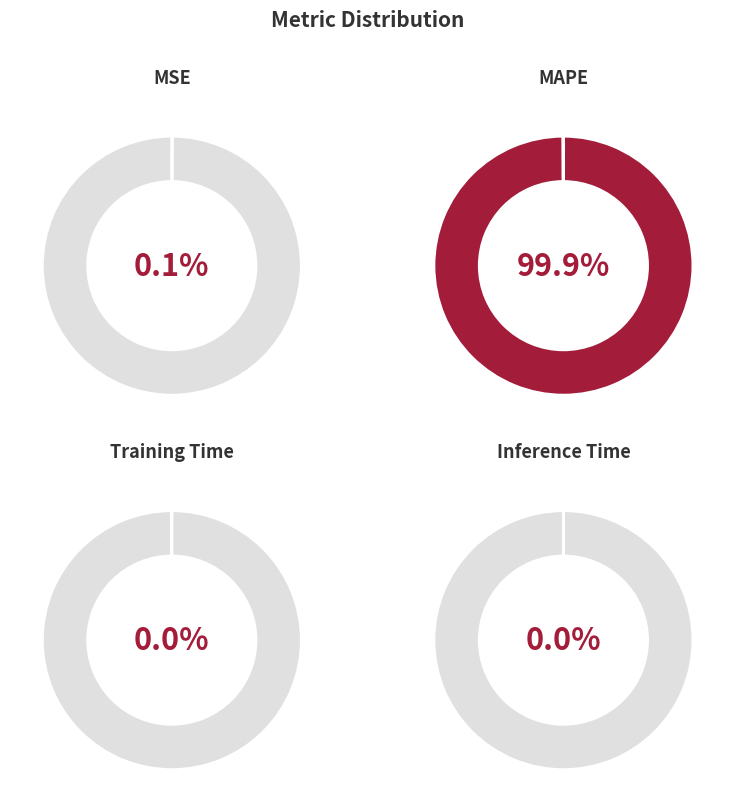

Is it true that MAPE is 100% of the pie?

True